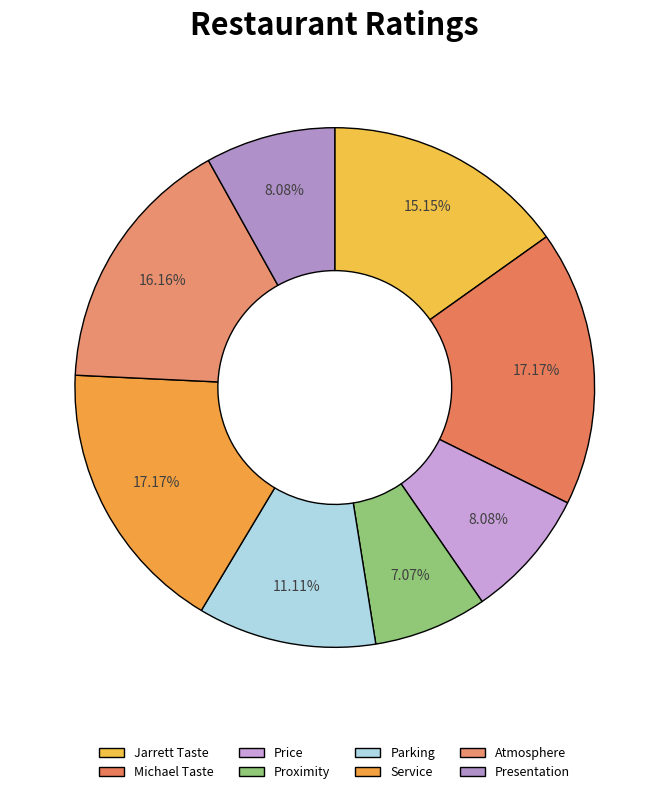

Rank the categories by value from lowest to highest.

Proximity, Price, Presentation, Parking, Jarrett Taste, Atmosphere, Michael Taste, Service